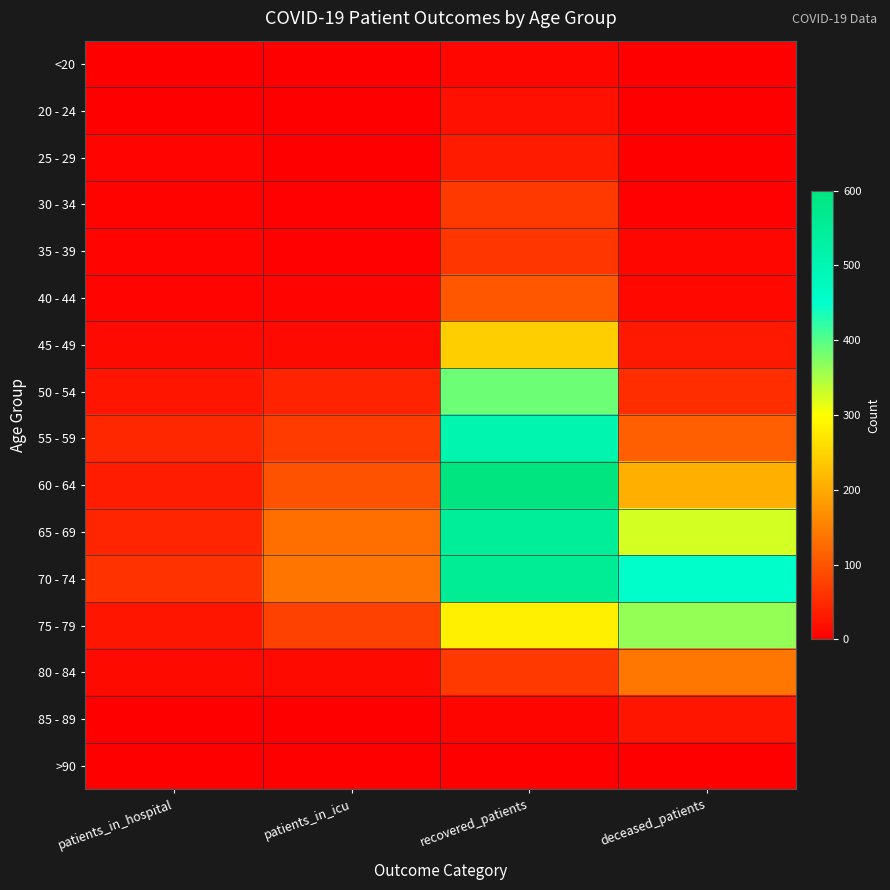

Which series has the largest total across all categories?

70 - 74